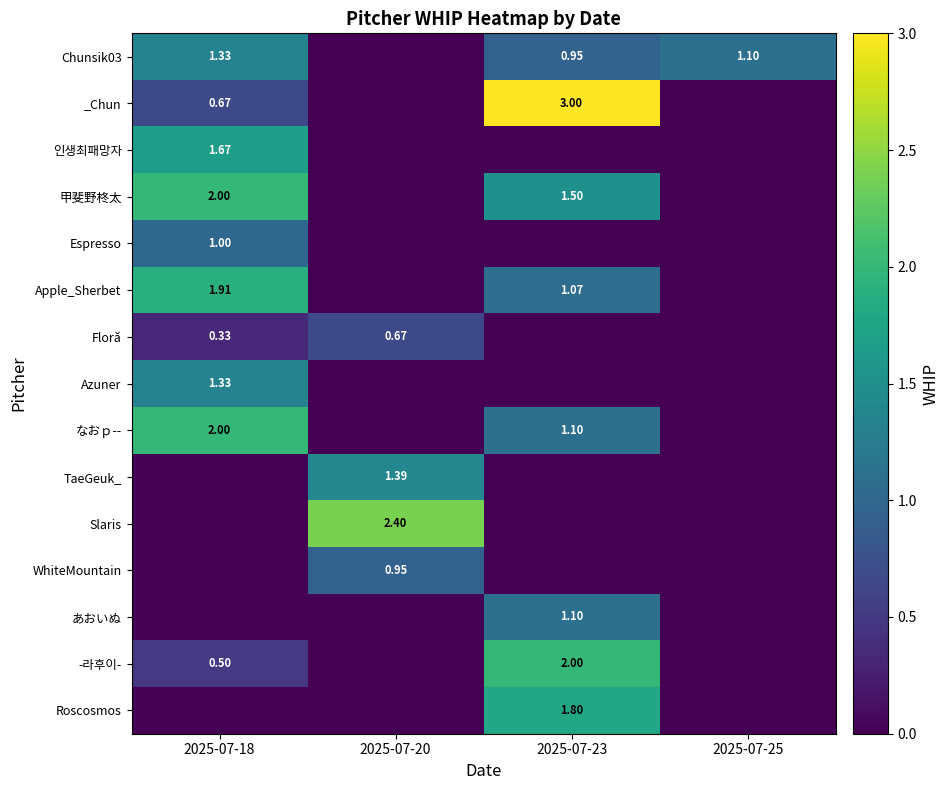

List the labels in order of Azuner value, smallest first.

2025-07-20, 2025-07-23, 2025-07-25, 2025-07-18